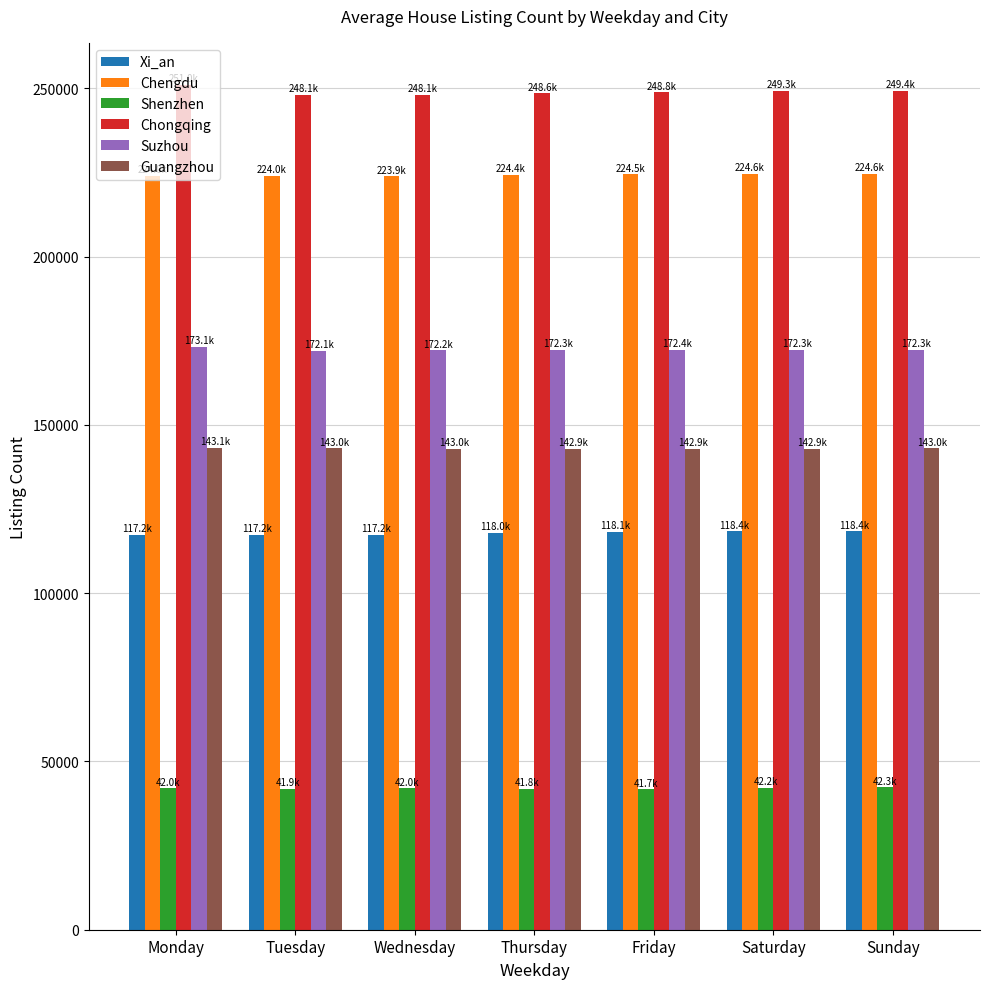

What value does the Xi_an series have at Wednesday?

117249